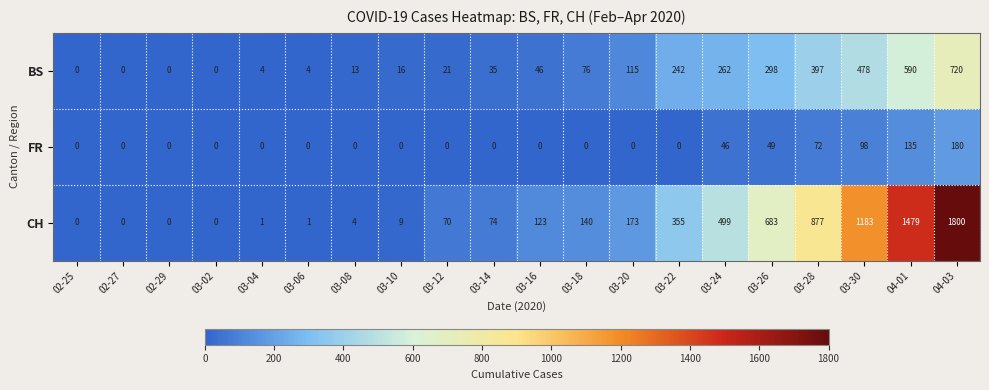

Is the value of CH at 04-01 greater than the value of FR at 03-24?

Yes